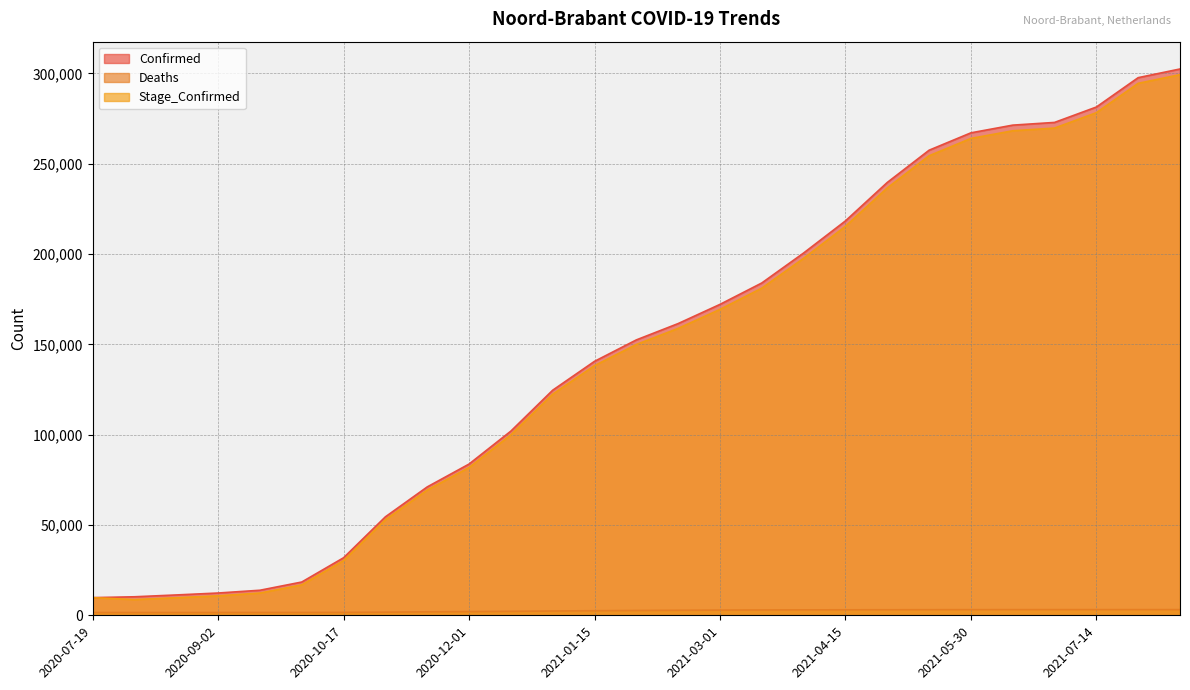

How many lines are shown in the chart?

3